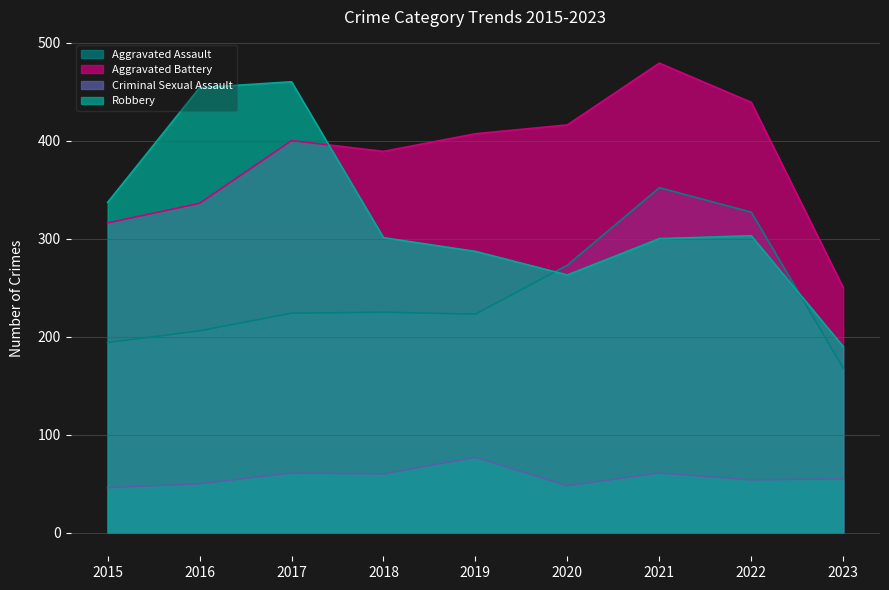

True or false: Aggravated Assault and Aggravated Battery cross at least once.

False